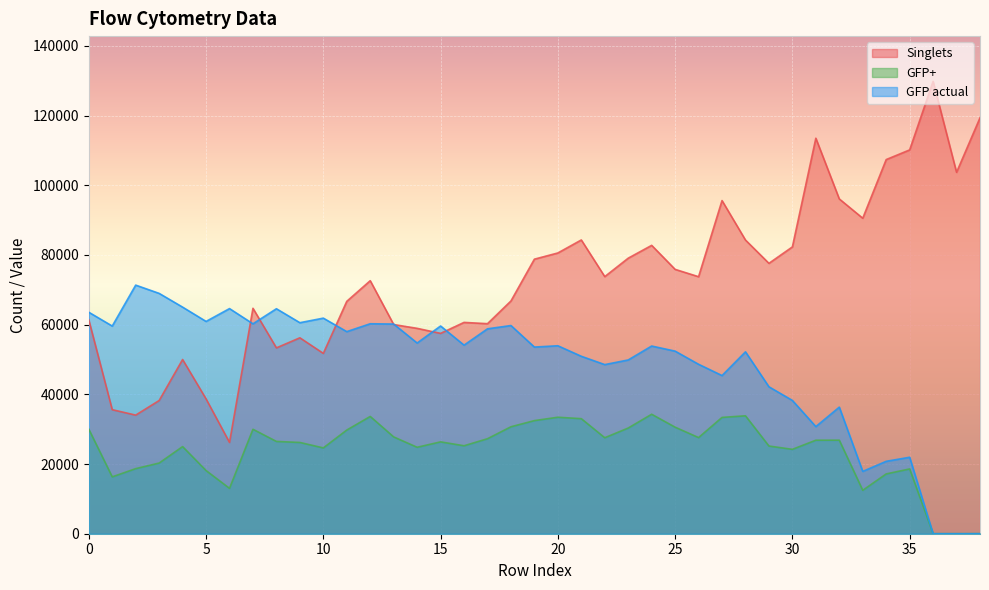

At 0, list the series in order from largest to smallest.

GFP actual, Singlets, GFP+